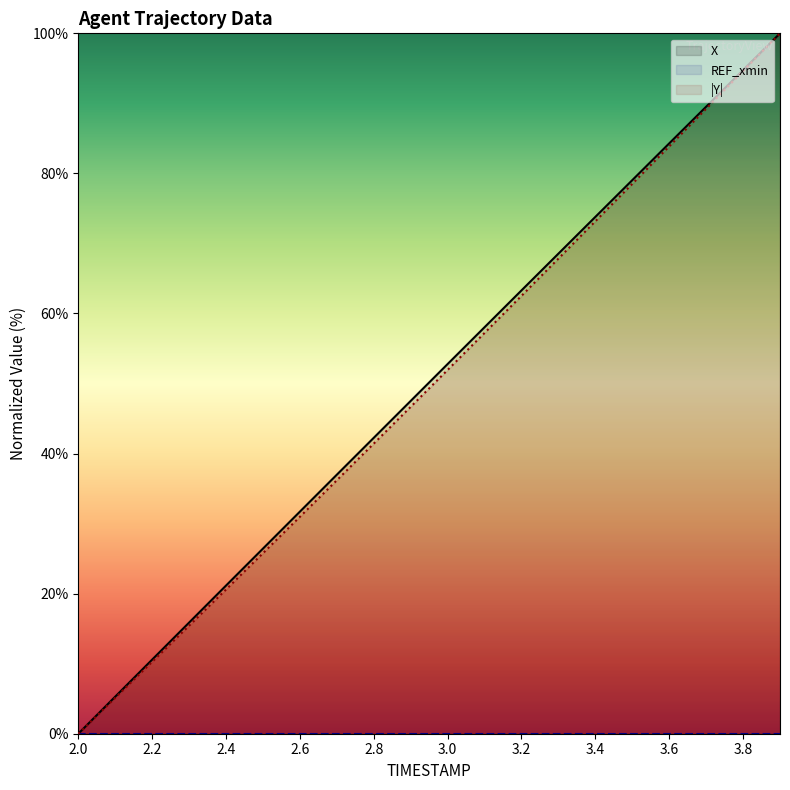

True or false: X and Y cross at least once.

False